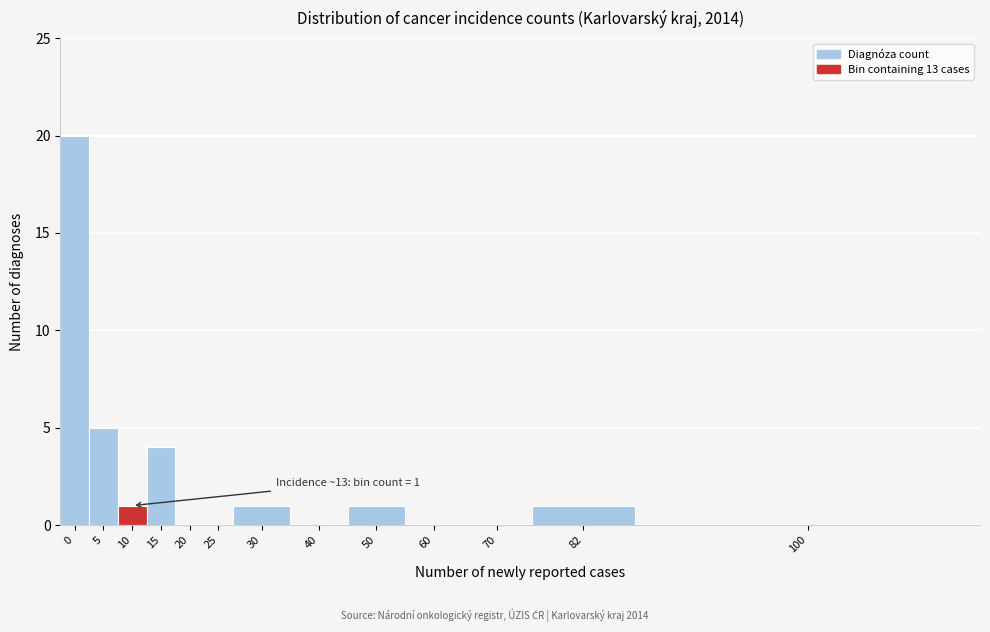

Reading left to right, list all the values displayed in this chart.

0=20	5=5	10=1	15=4	20=0	25=0	30=1	40=0	50=1	60=0	70=0	82=1	100=0